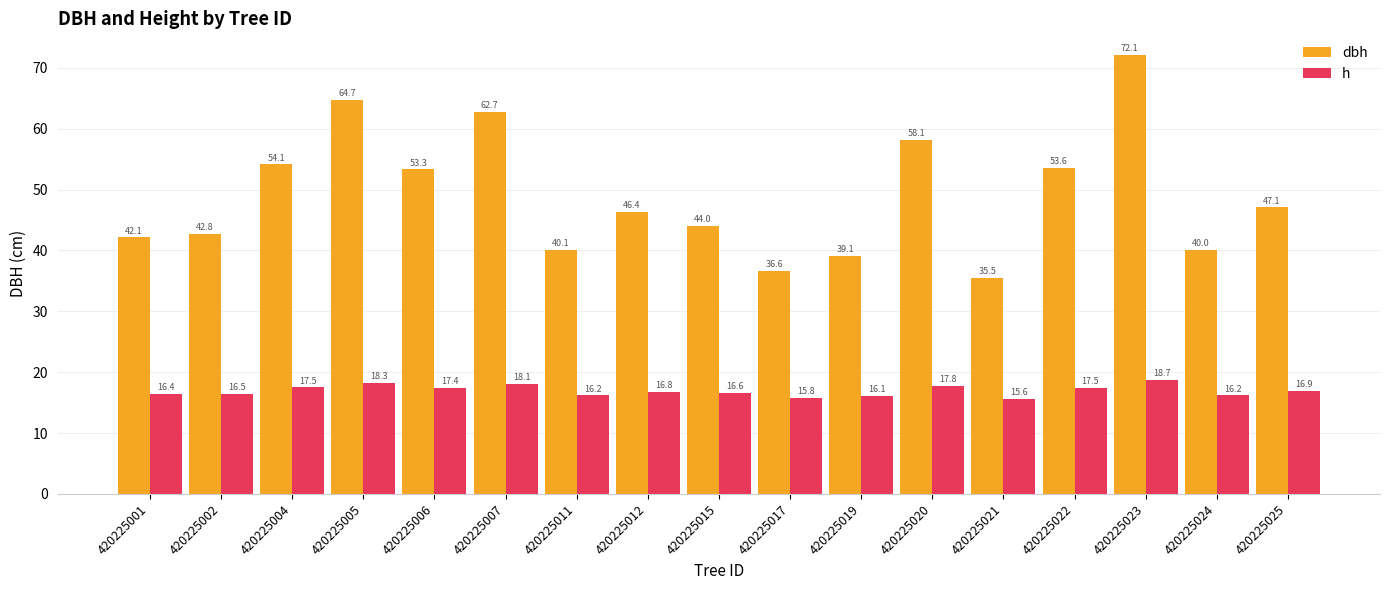

At how many categories does at least one series exceed 58?

4